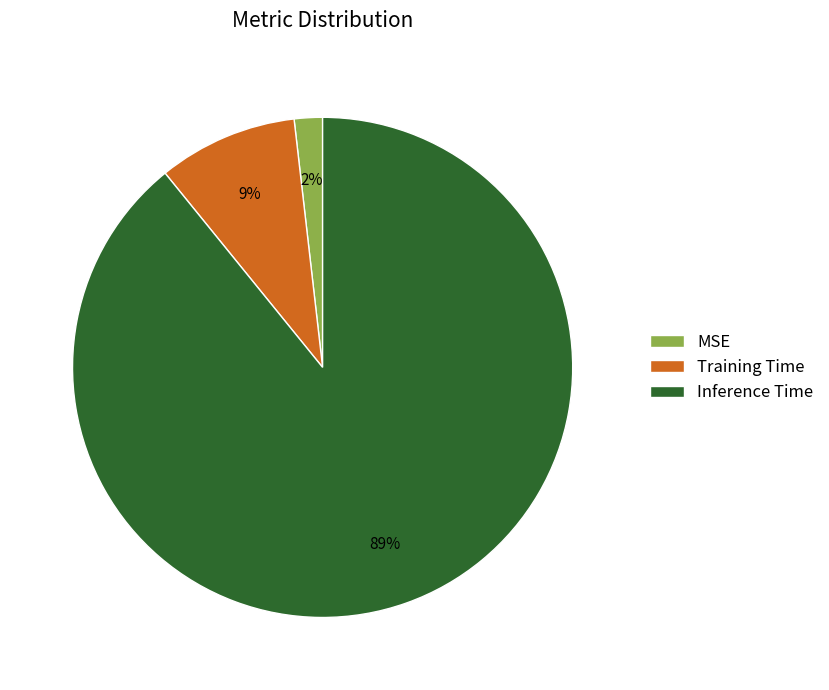

What percentage is the MSE slice, to the nearest percent?

2%